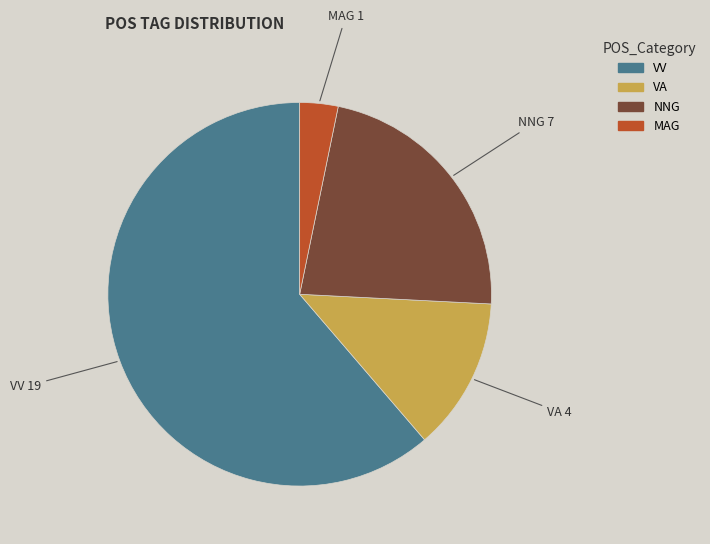

Is there a majority slice in this chart?

Yes